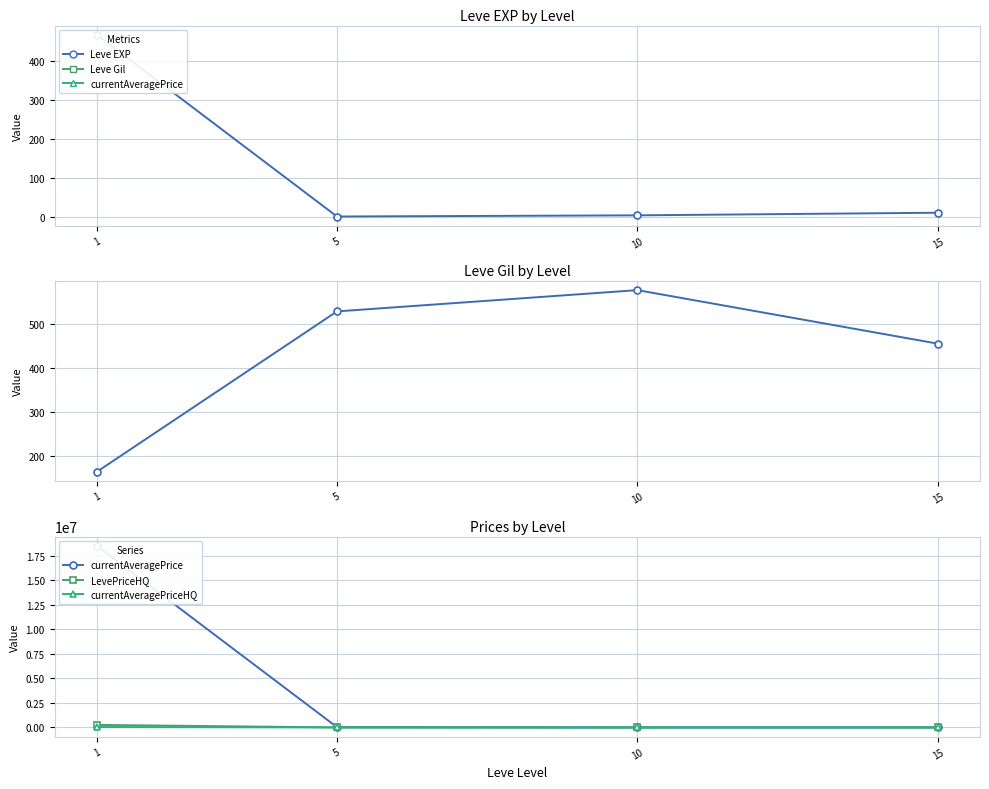

In Leve EXP, how many points are lower than both neighbors (excluding endpoints)?

1